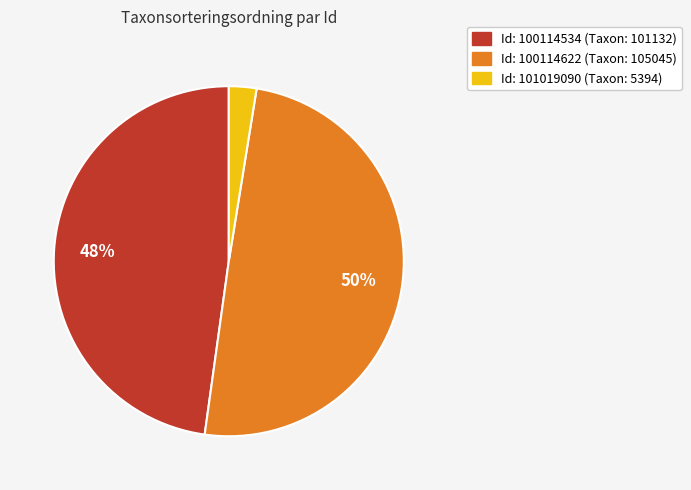

To the nearest percent, what is the average slice percentage?

33%